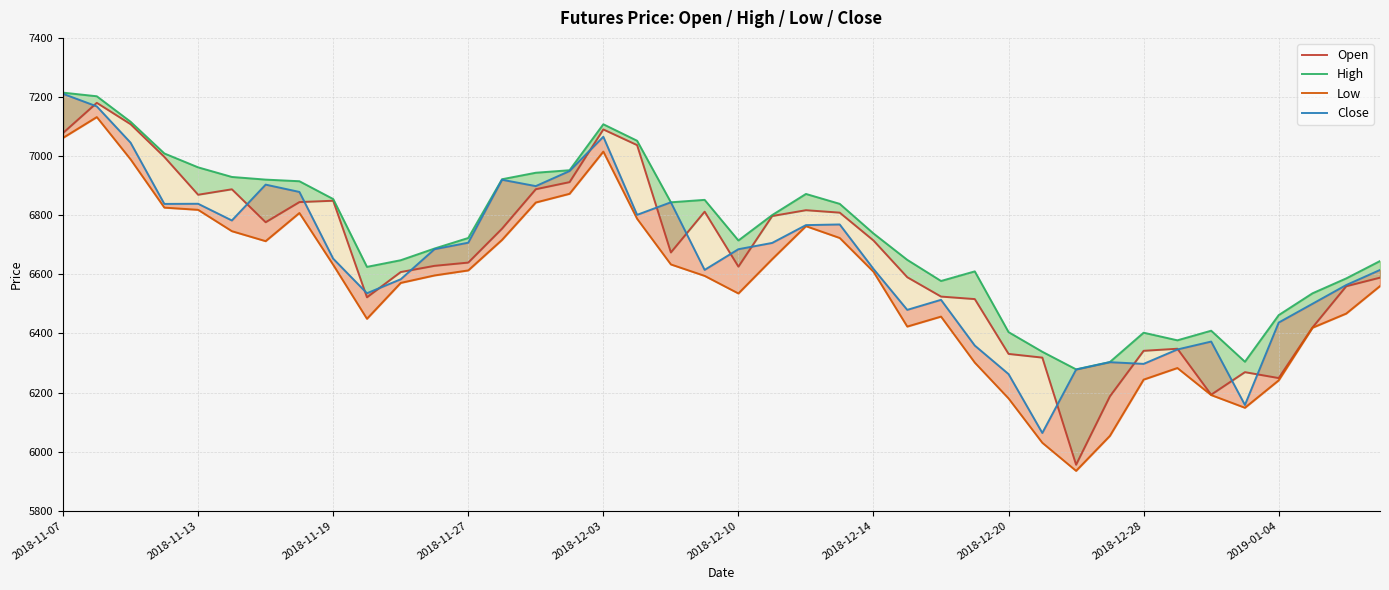

The value of Close at 15 is 6949.5. True or false?

True